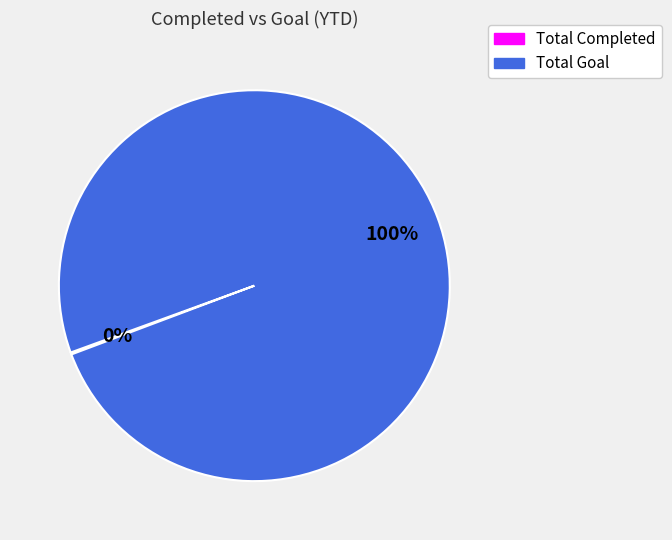

Is there any slice that represents more than half of the pie?

Yes